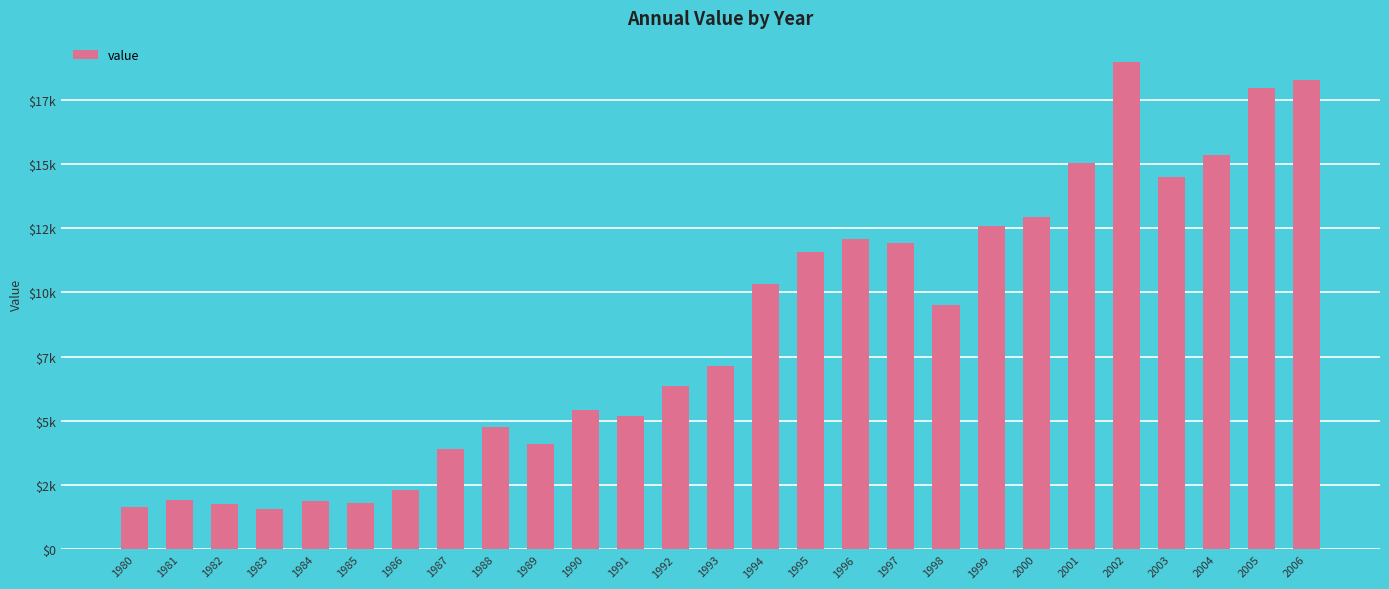

Which has a higher value, 1980 or 1997?

1997